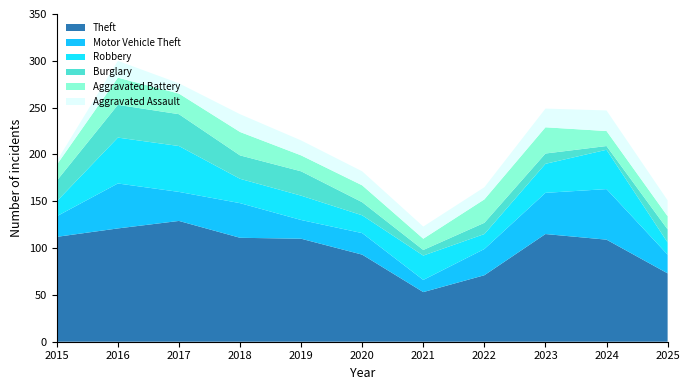

Reading right to left, transcribe all the data shown in this chart.

Theft: 73	109	115	71	53	93	110	111	129	121	112
Motor Vehicle Theft: 20	54	44	28	13	23	20	37	31	48	22
Robbery: 13	42	31	16	26	19	26	26	49	49	16
Burglary: 14	4	11	12	6	14	26	25	34	35	22
Aggravated Battery: 14	16	28	25	12	18	17	25	22	29	17
Aggravated Assault: 17	22	20	13	13	15	16	19	11	18	4